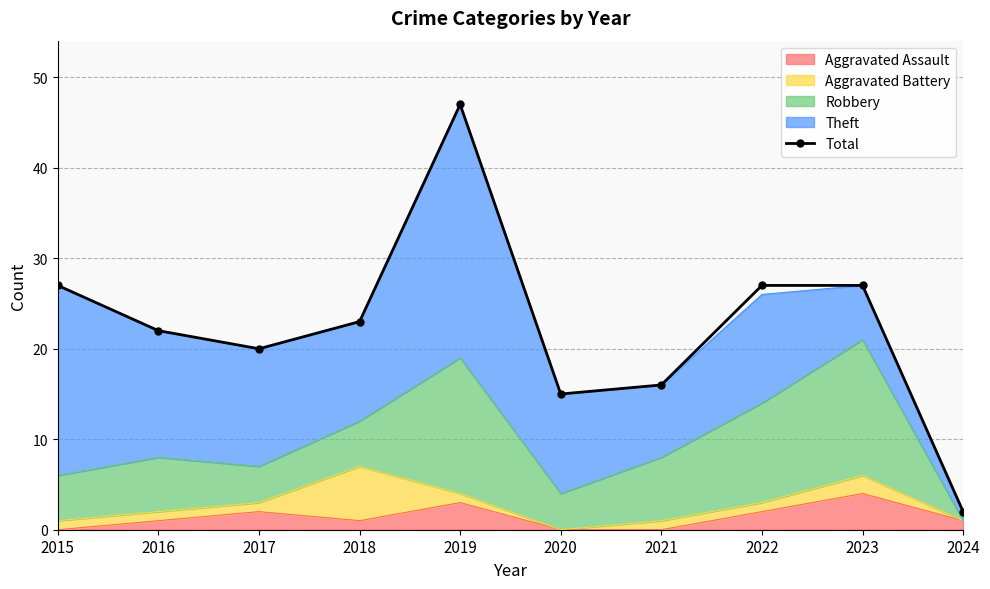

What is the value of the 6th point from the left?

15